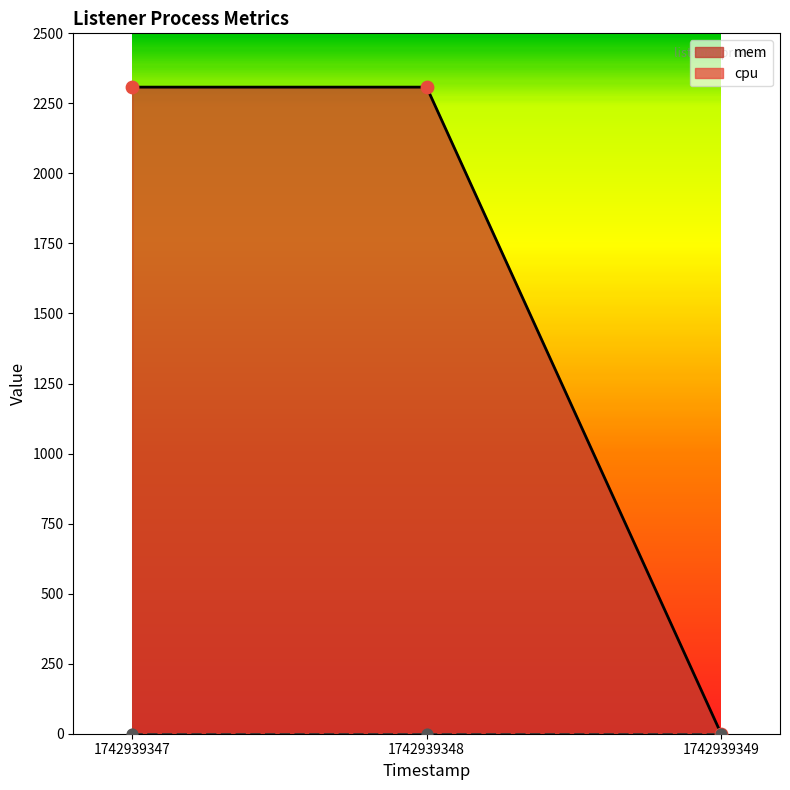

Between 1742939348 and 1742939349, which is larger?

1742939348